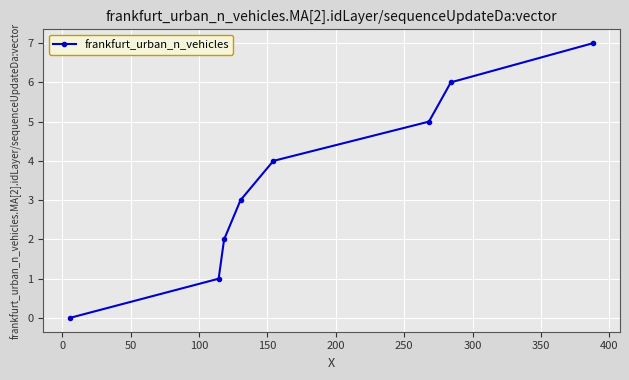

What is the greatest value displayed?

7